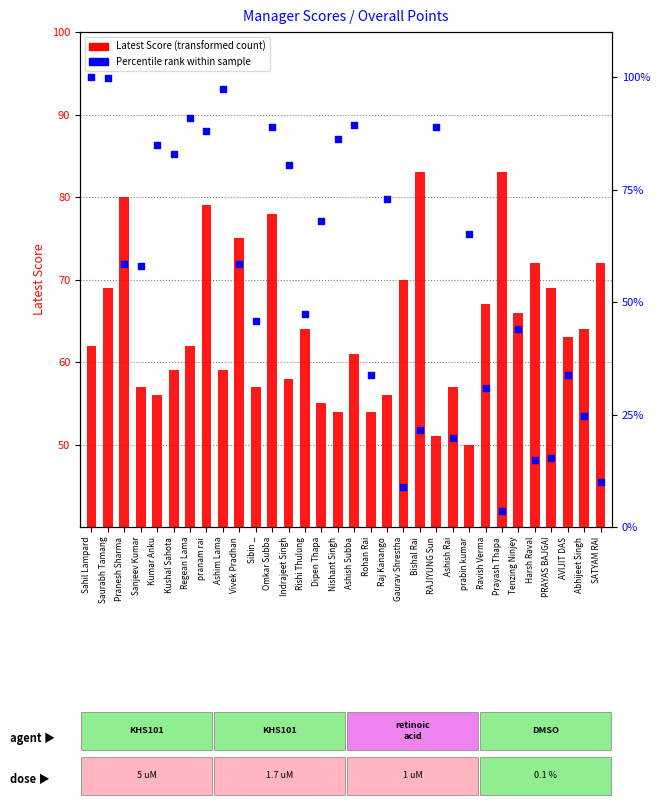

At which category is the sum across all series the highest?

Saurabh Tamang